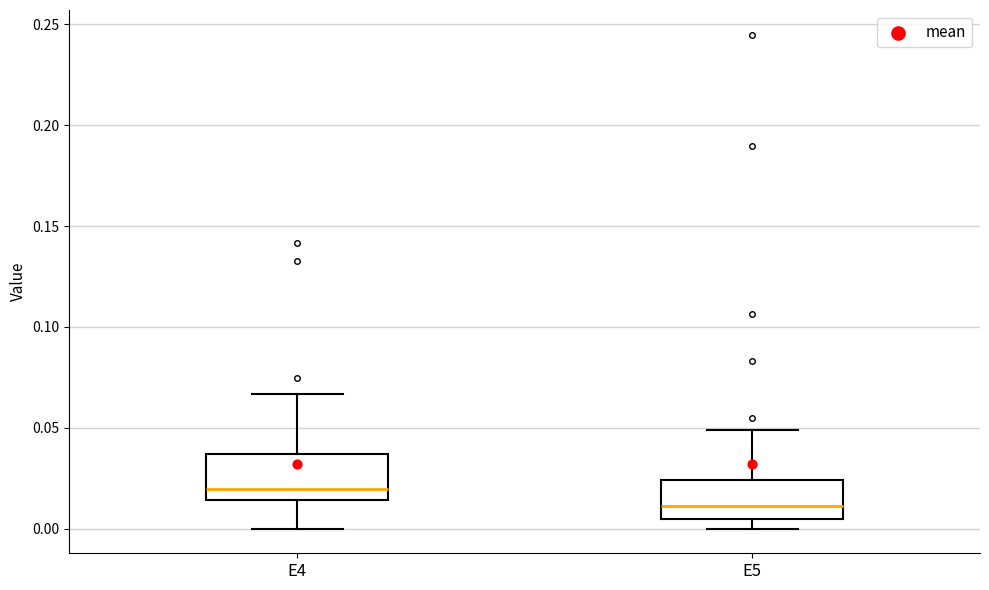

Reading left to right, read every box against the y-axis: the position of its median line, the range the box covers, and the ends of its whiskers. The values are not printed on the chart, so give them approximately, as read against the axis.

E4: median 0.020, box 0.015 to 0.035, whiskers 0.000 to 0.065
E5: median 0.010, box 0.005 to 0.025, whiskers 0.000 to 0.050